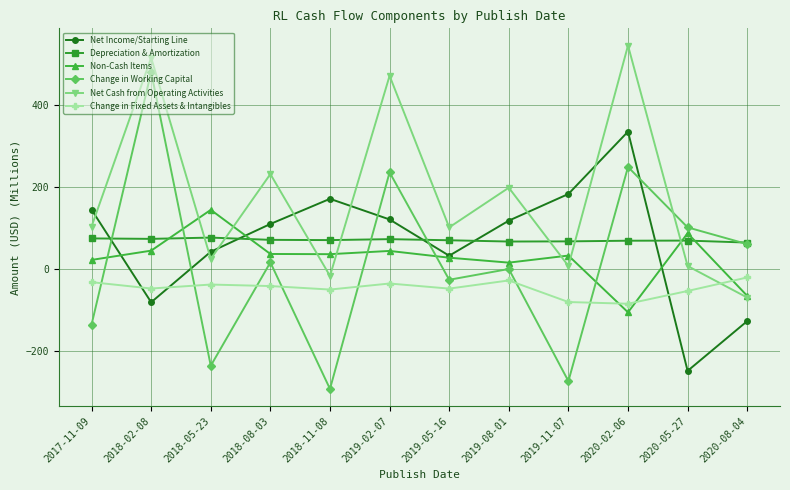

What is the label of the 7th point from the right?

2019-02-07